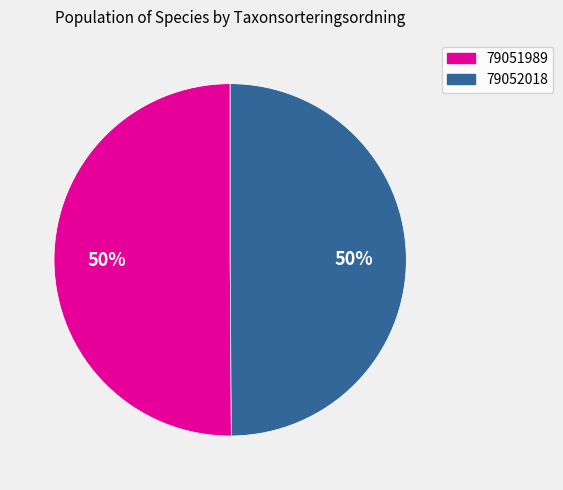

To the nearest percent, what percentage of the pie is 79051989?

50%